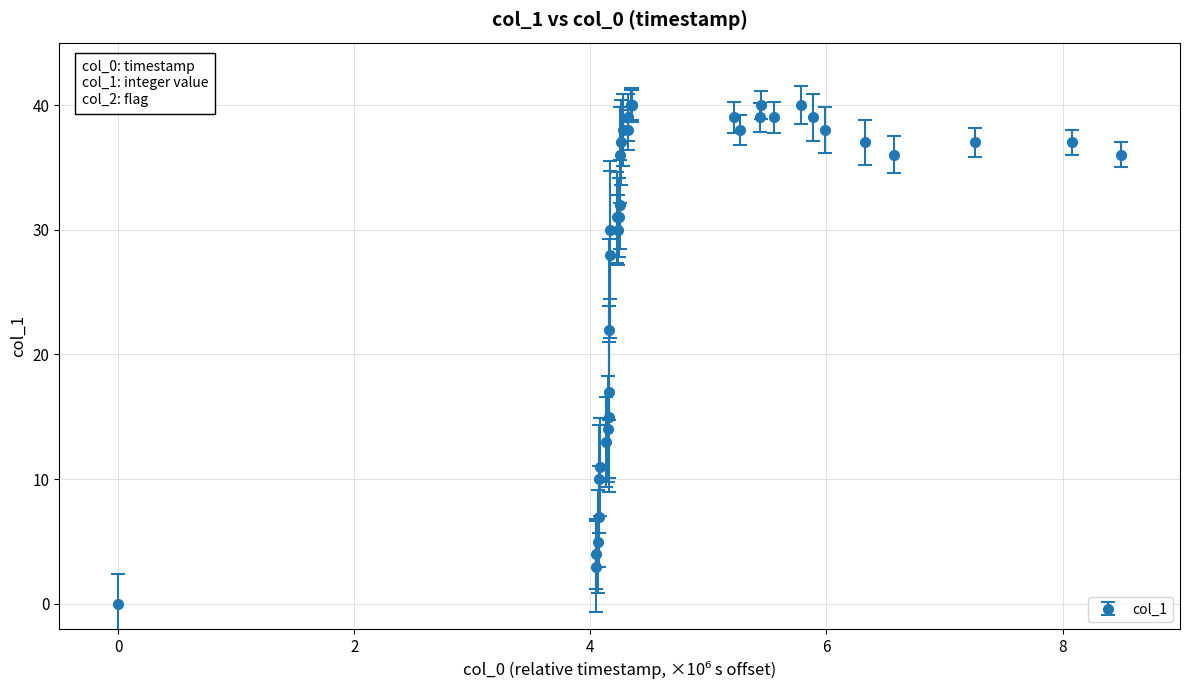

What is the average value?

29